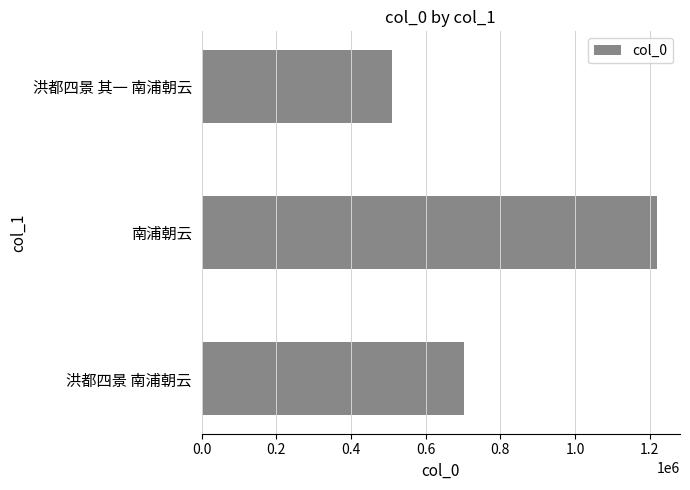

True or false: the data shows 1220201 at 南浦朝云.

True